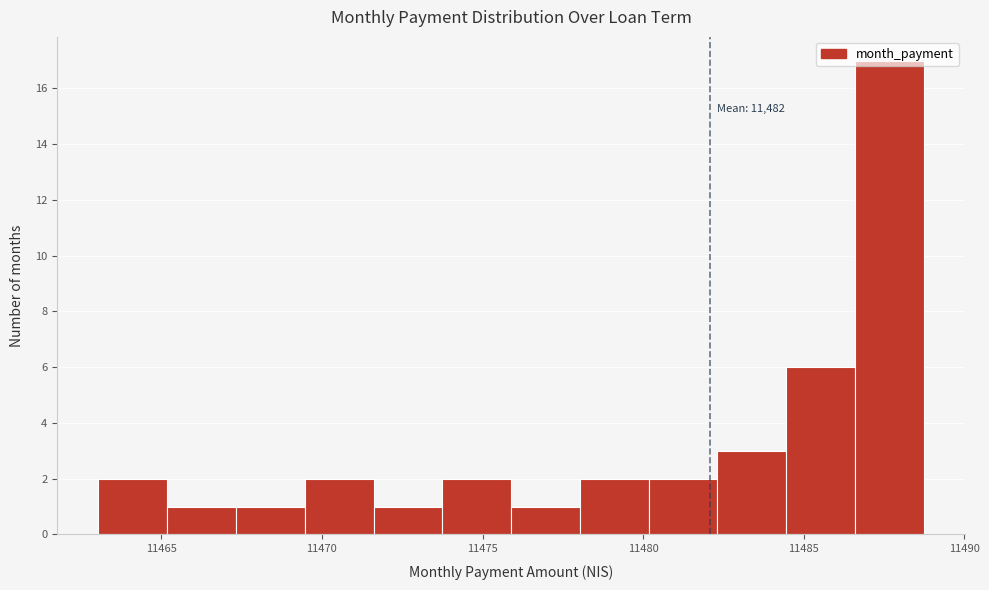

Which range on the x-axis has the tallest bar?

11486.5 to 11488.5